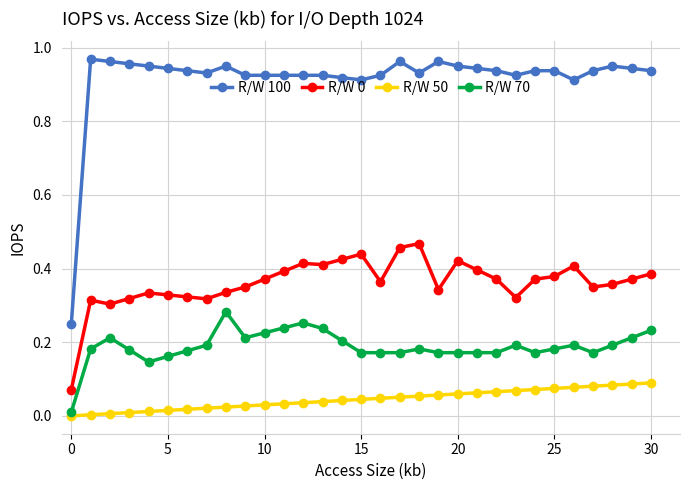

Which series has the largest range (max minus min)?

R/W 100